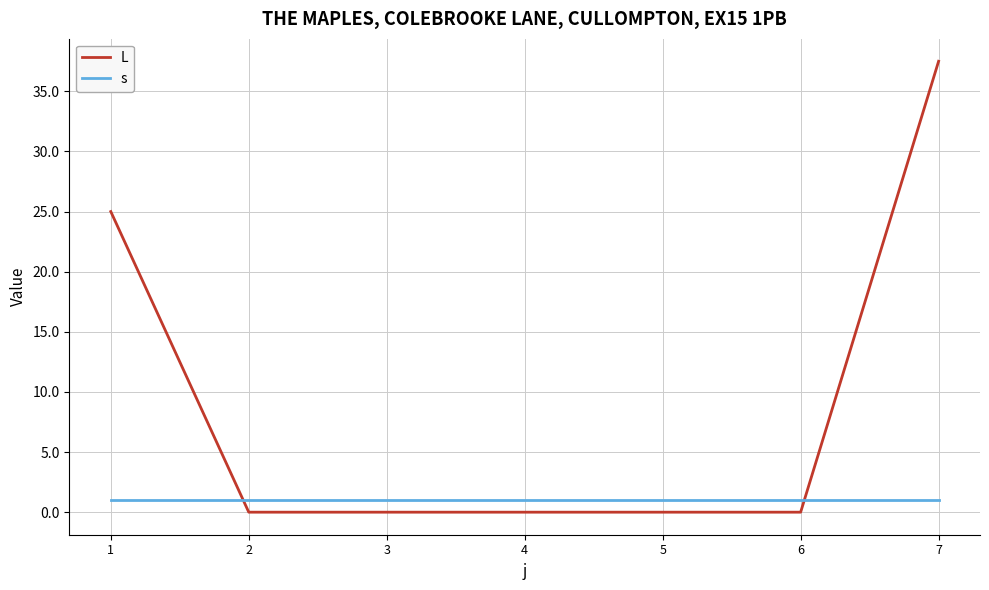

Between 1 and 6, which series saw the biggest shift?

L